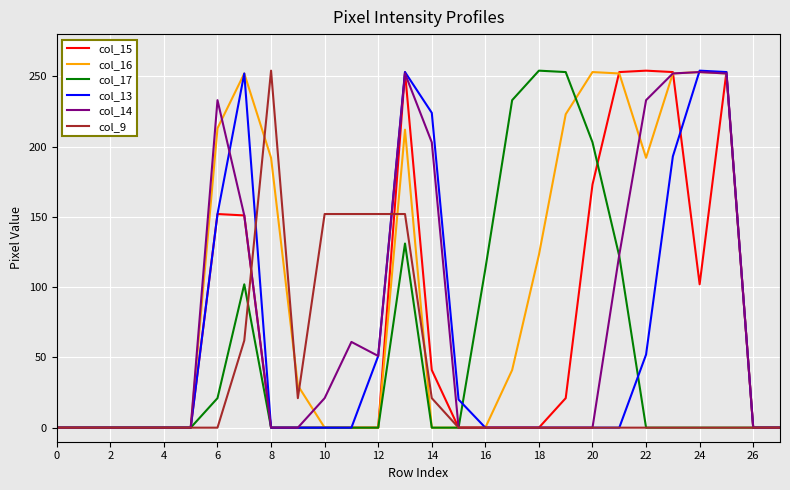

What are all the series names shown in the legend?

col_15, col_16, col_17, col_13, col_14, col_9